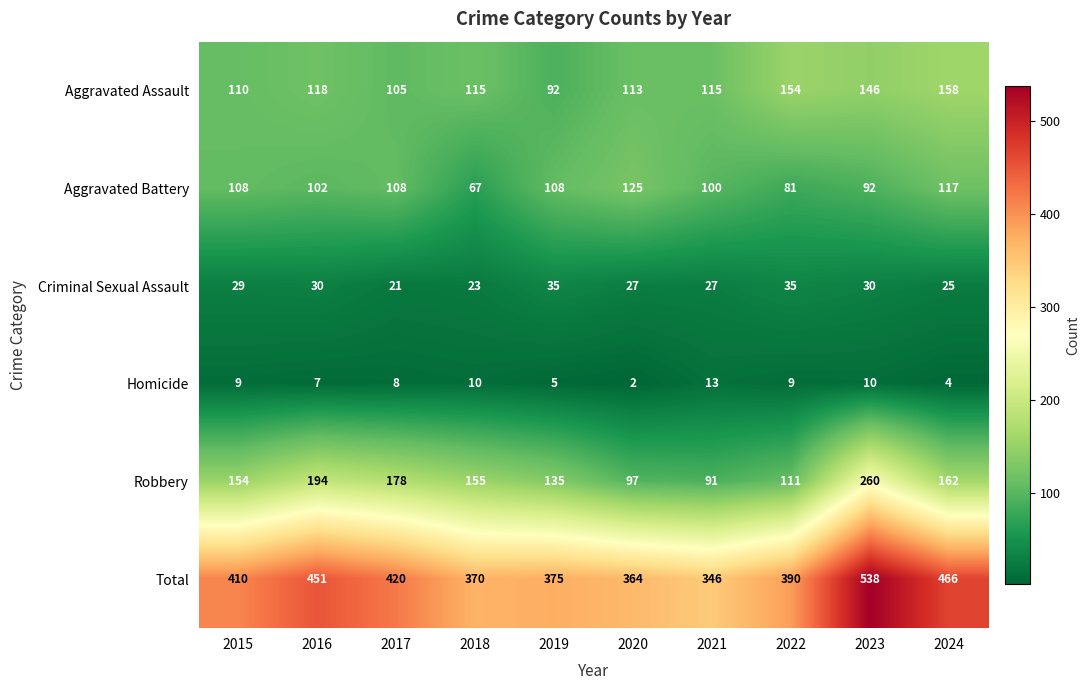

List the series in order of their peak value, highest first.

Total, Robbery, Aggravated Assault, Aggravated Battery, Criminal Sexual Assault, Homicide